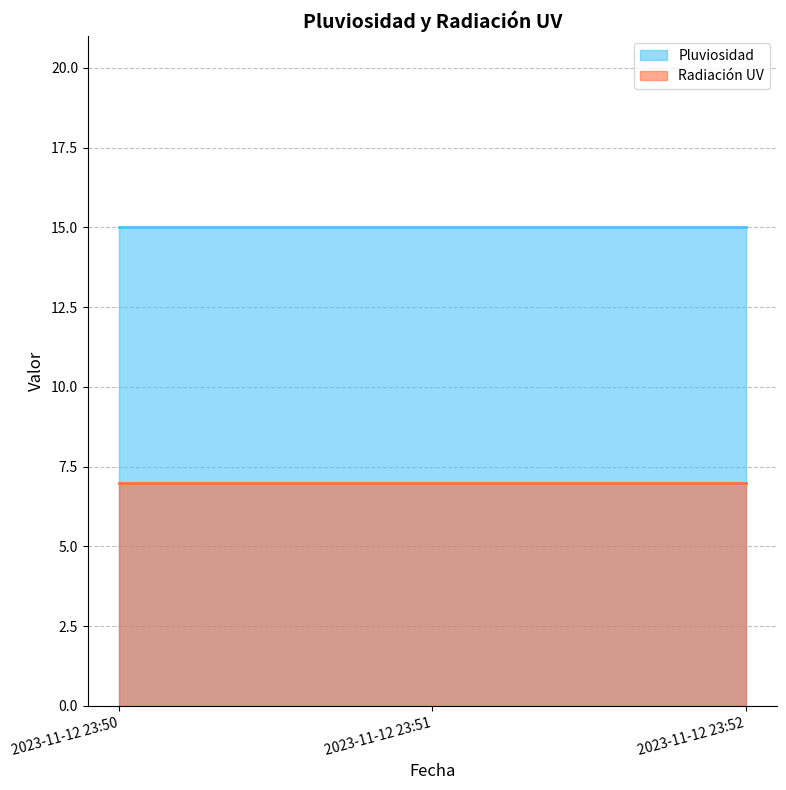

How many lines are shown in the chart?

2